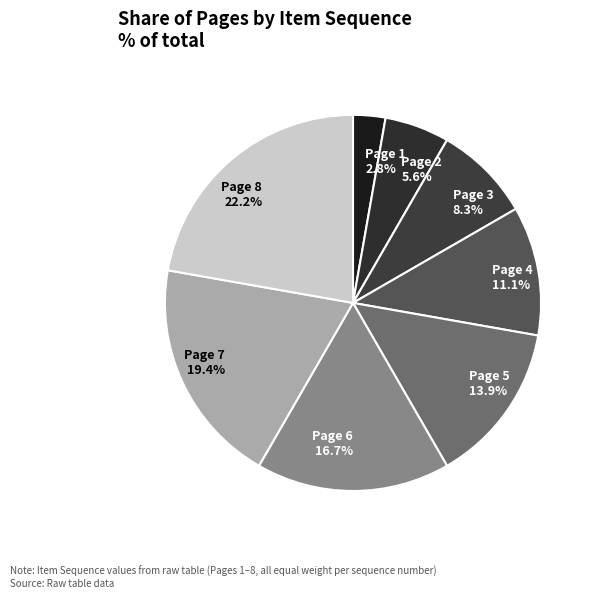

True or false: Page 4 accounts for 23% of the total.

False